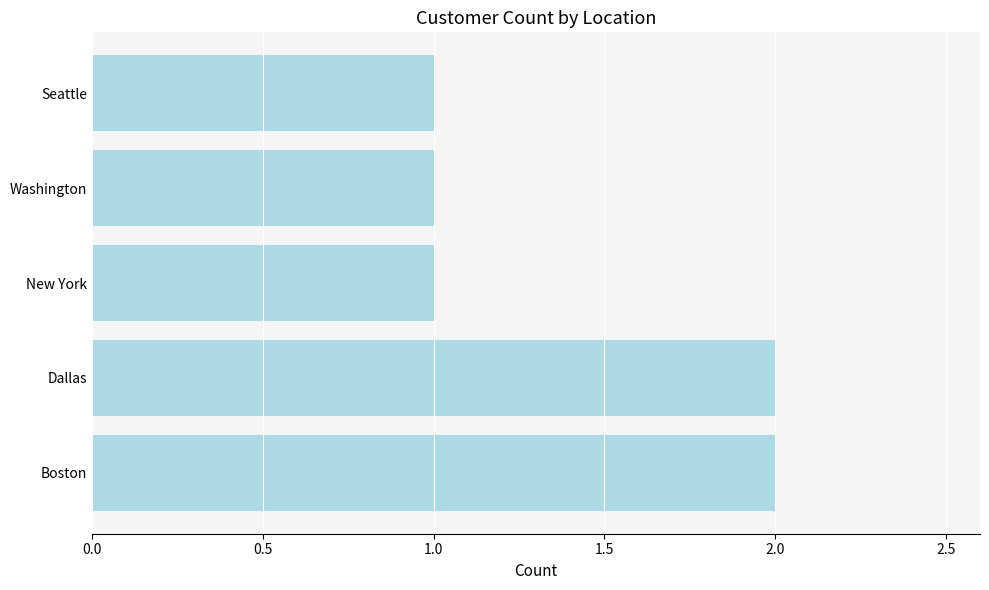

Count the values in the range 1 to 2.

5